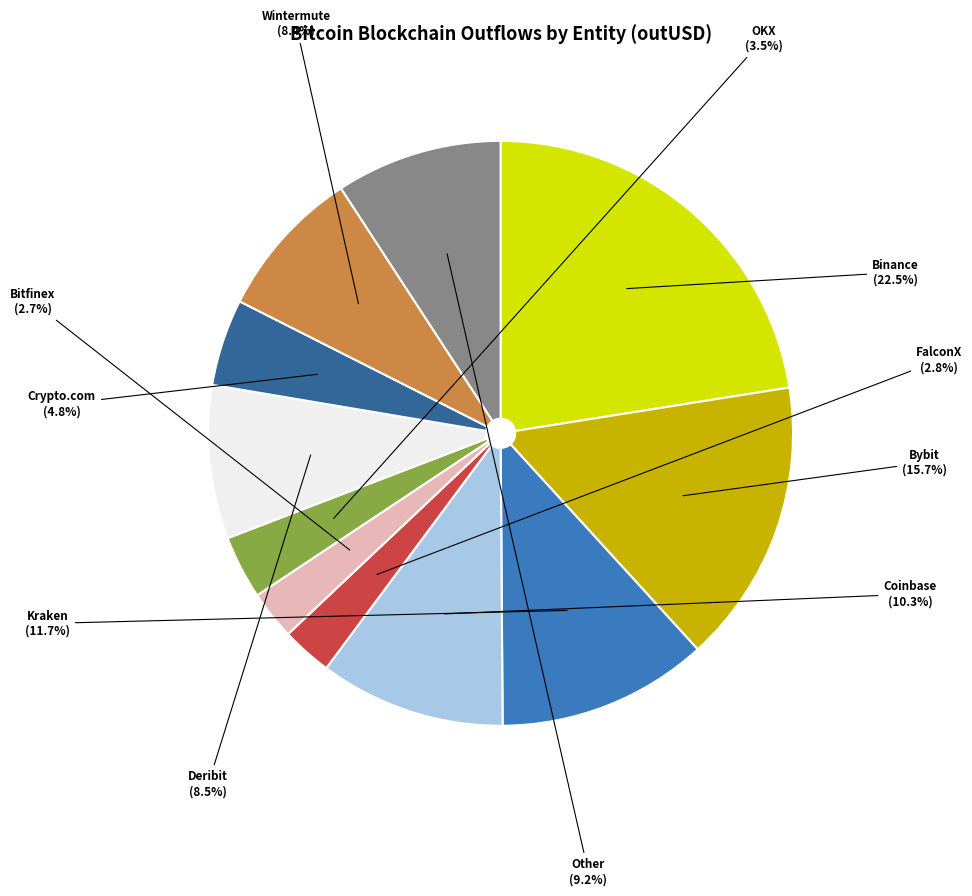

What is the largest slice in the pie chart?

Binance